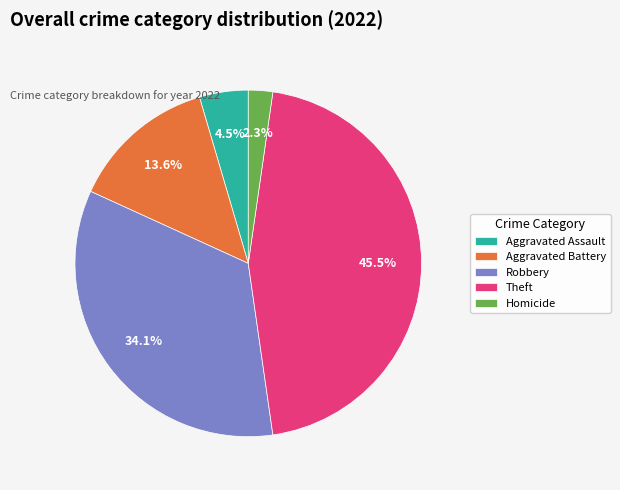

The Robbery slice represents 28% of the pie. True or false?

False